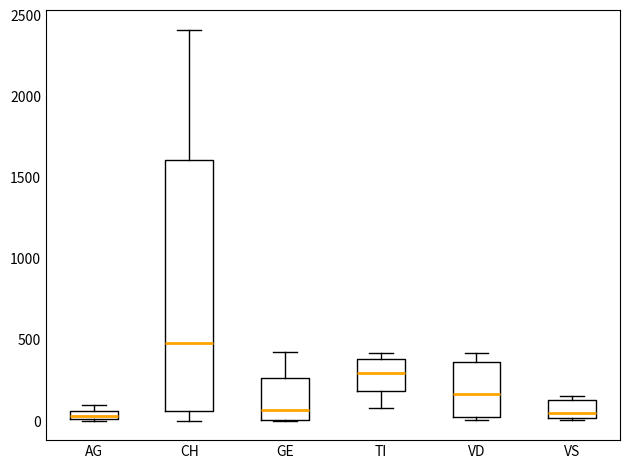

Where is the lower edge of the box for VD on the y-axis? The values are not printed on the chart, so give them approximately, as read against the axis.

0